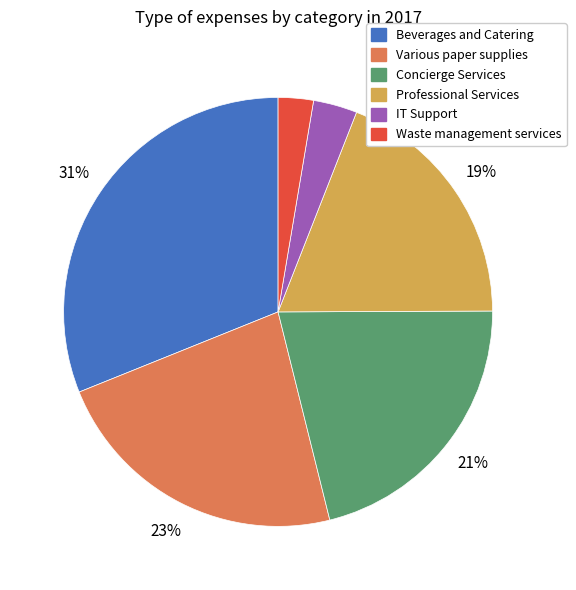

How many slices are in this pie chart?

6